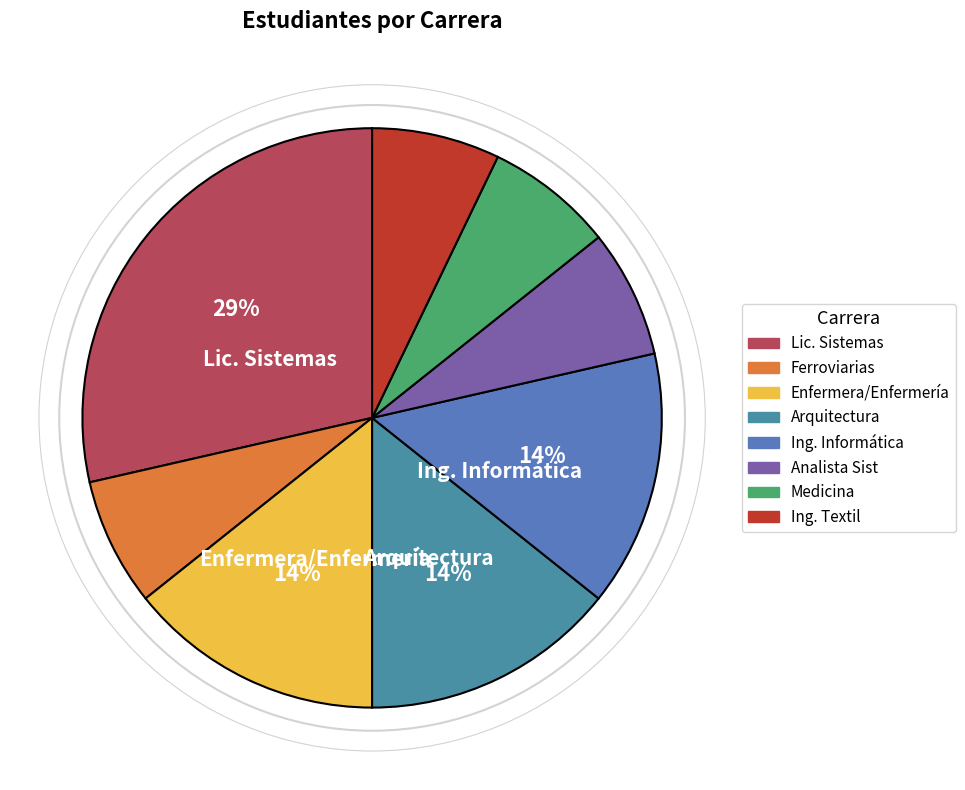

How many slices are in this pie chart?

8